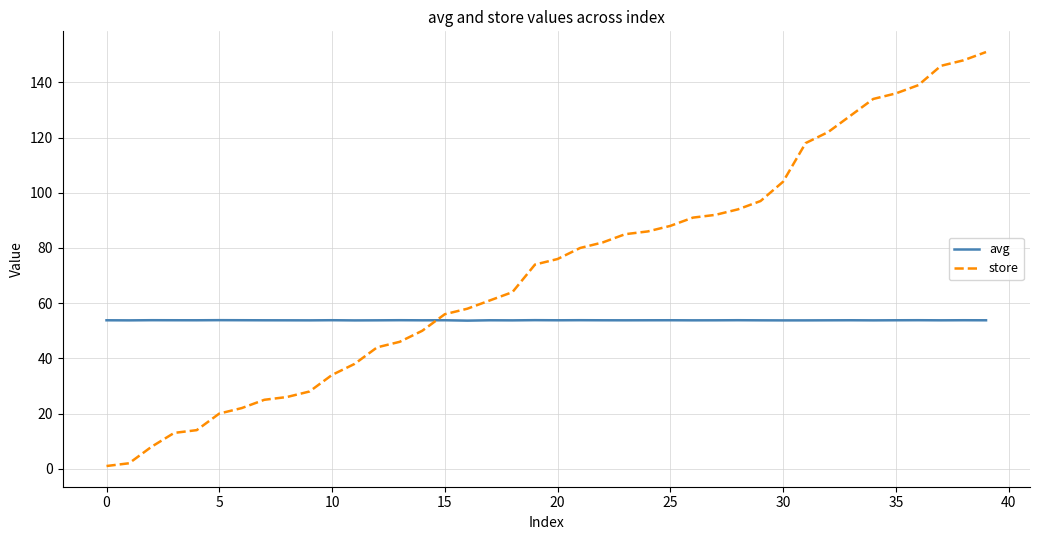

What is the difference between the maximum and minimum values in the store series?

150.0